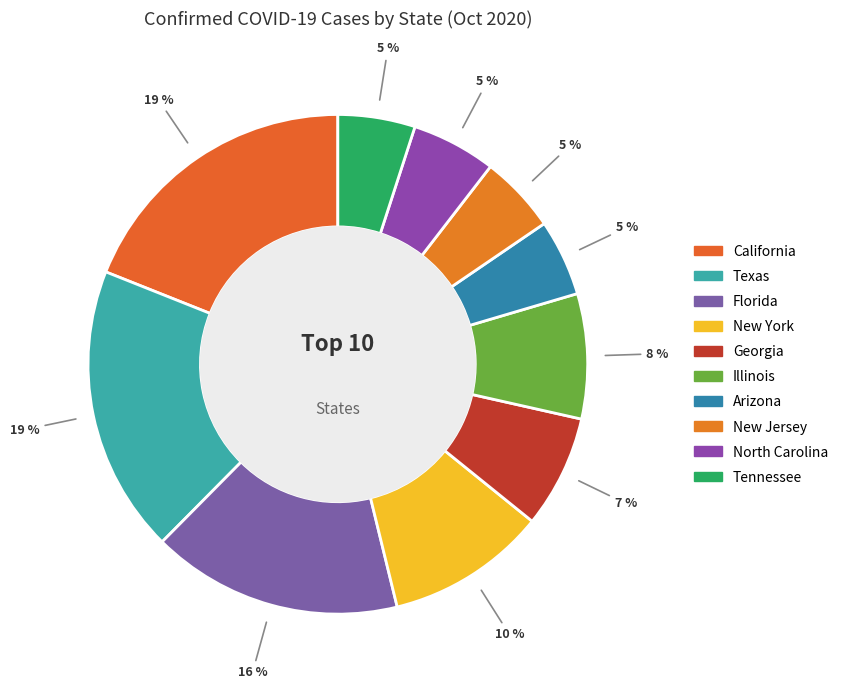

To the nearest percent, what is the average slice percentage?

10%